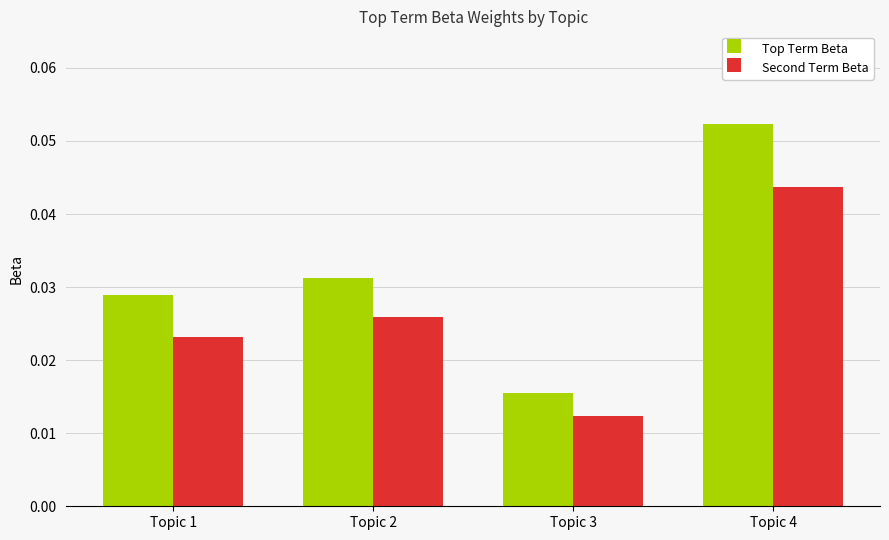

Which category has the lowest value across all series?

Topic 3